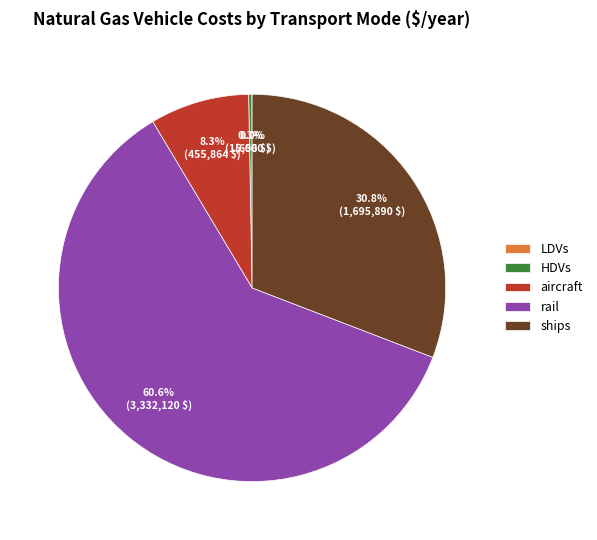

True or false: aircraft accounts for 8% of the total.

True